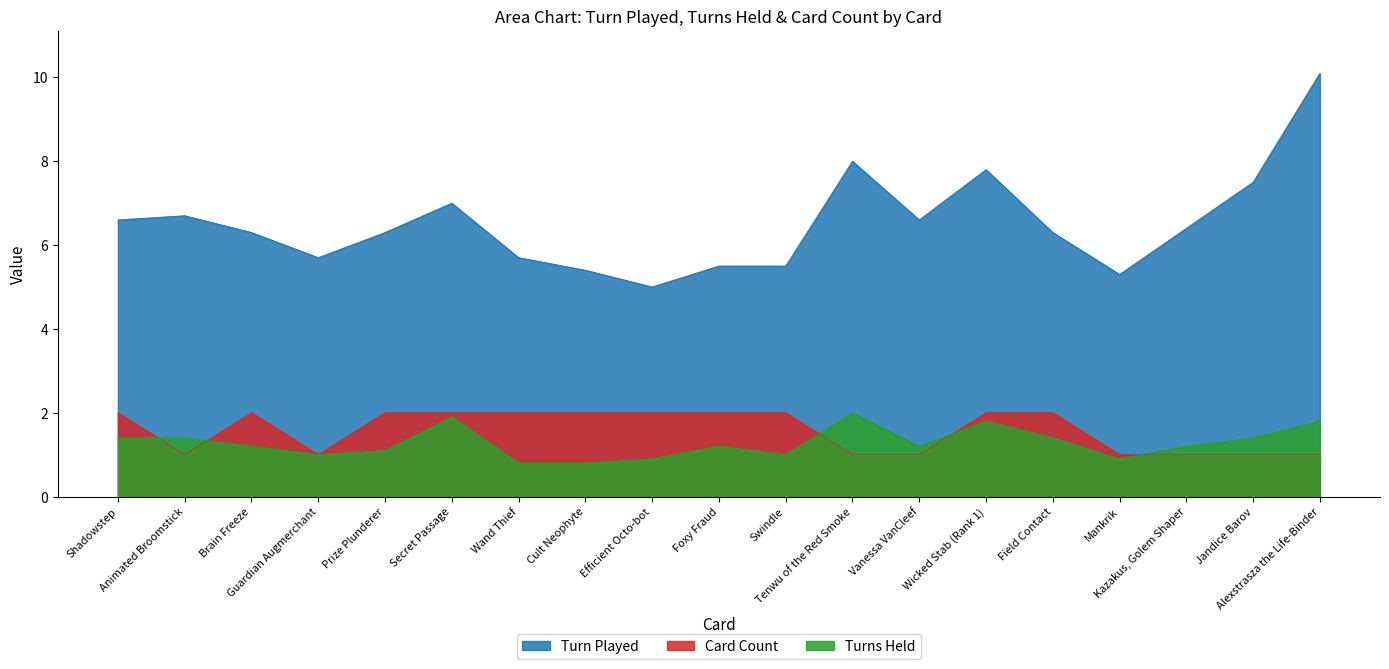

Reading left to right, extract all data points from this chart.

Turn Played: Shadowstep=6.6	Animated Broomstick=6.7	Brain Freeze=6.3	Guardian Augmerchant=5.7	Prize Plunderer=6.3	Secret Passage=7.0	Wand Thief=5.7	Cult Neophyte=5.4	Efficient Octo-bot=5.0	Foxy Fraud=5.5	Swindle=5.5	Tenwu of the Red Smoke=8.0	Vanessa VanCleef=6.6	Wicked Stab (Rank 1)=7.8	Field Contact=6.3	Mankrik=5.3	Kazakus, Golem Shaper=6.4	Jandice Barov=7.5	Alexstrasza the Life-Binder=10.1
Turns Held: Shadowstep=1.4	Animated Broomstick=1.4	Brain Freeze=1.2	Guardian Augmerchant=1.0	Prize Plunderer=1.1	Secret Passage=1.9	Wand Thief=0.8	Cult Neophyte=0.8	Efficient Octo-bot=0.9	Foxy Fraud=1.2	Swindle=1.0	Tenwu of the Red Smoke=2.0	Vanessa VanCleef=1.2	Wicked Stab (Rank 1)=1.8	Field Contact=1.4	Mankrik=0.9	Kazakus, Golem Shaper=1.2	Jandice Barov=1.4	Alexstrasza the Life-Binder=1.8
Card Count: Shadowstep=2.0	Animated Broomstick=1.0	Brain Freeze=2.0	Guardian Augmerchant=1.0	Prize Plunderer=2.0	Secret Passage=2.0	Wand Thief=2.0	Cult Neophyte=2.0	Efficient Octo-bot=2.0	Foxy Fraud=2.0	Swindle=2.0	Tenwu of the Red Smoke=1.0	Vanessa VanCleef=1.0	Wicked Stab (Rank 1)=2.0	Field Contact=2.0	Mankrik=1.0	Kazakus, Golem Shaper=1.0	Jandice Barov=1.0	Alexstrasza the Life-Binder=1.0